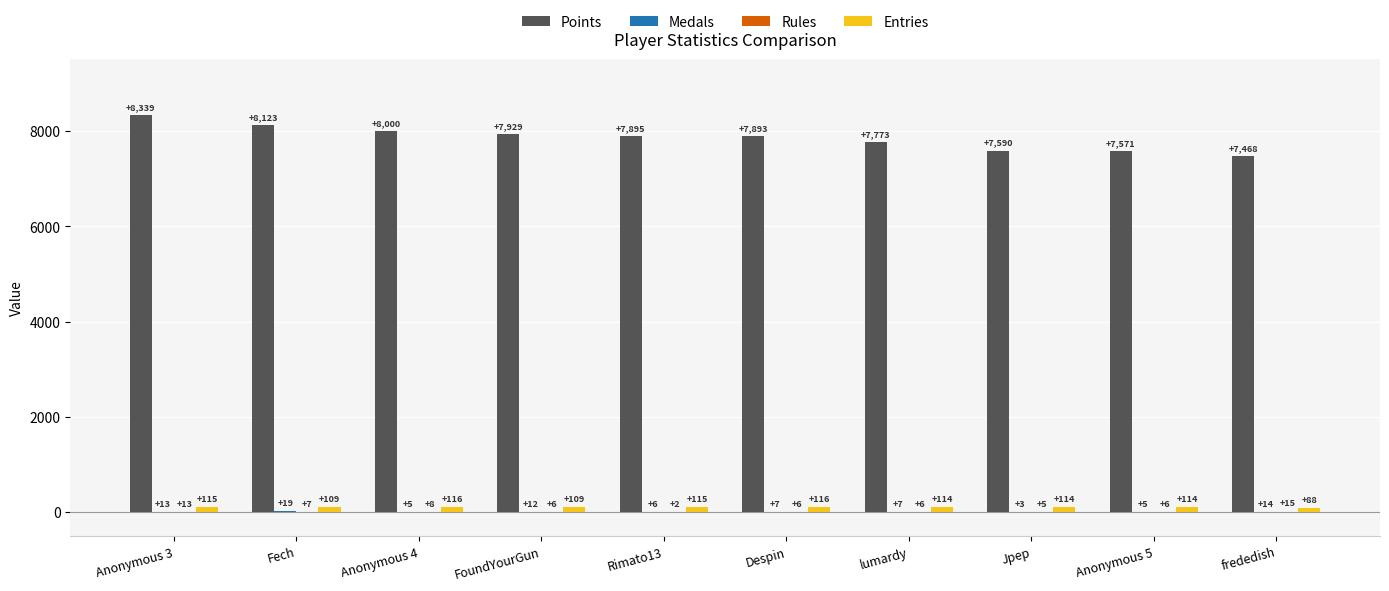

Read the Points value at Anonymous 4, to the nearest 10.

8000